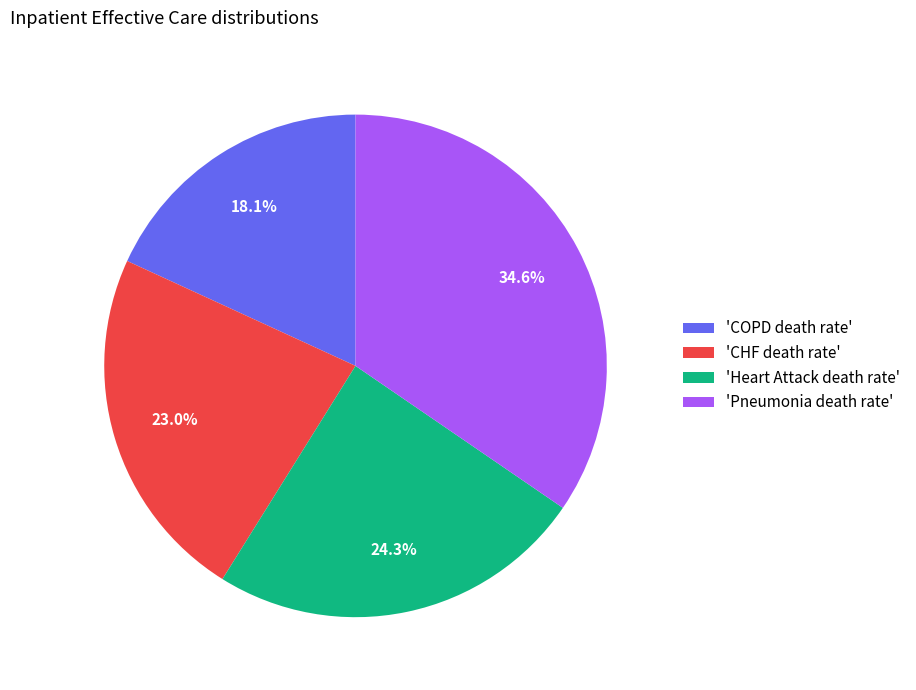

Rank the categories by value from highest to lowest.

'Pneumonia death rate', 'Heart Attack death rate', 'CHF death rate', 'COPD death rate'